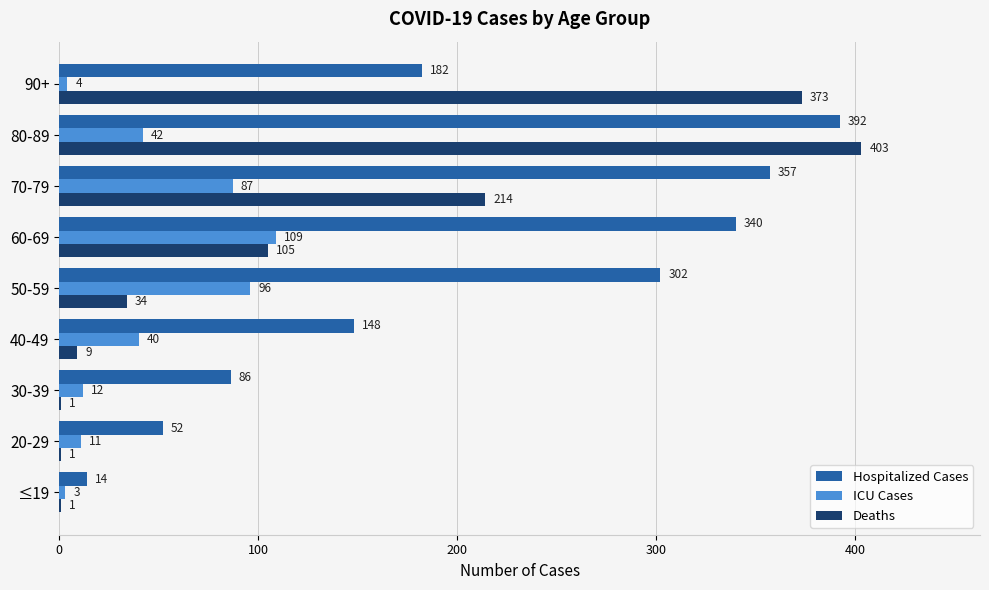

At which category is the sum across all series the highest?

80-89